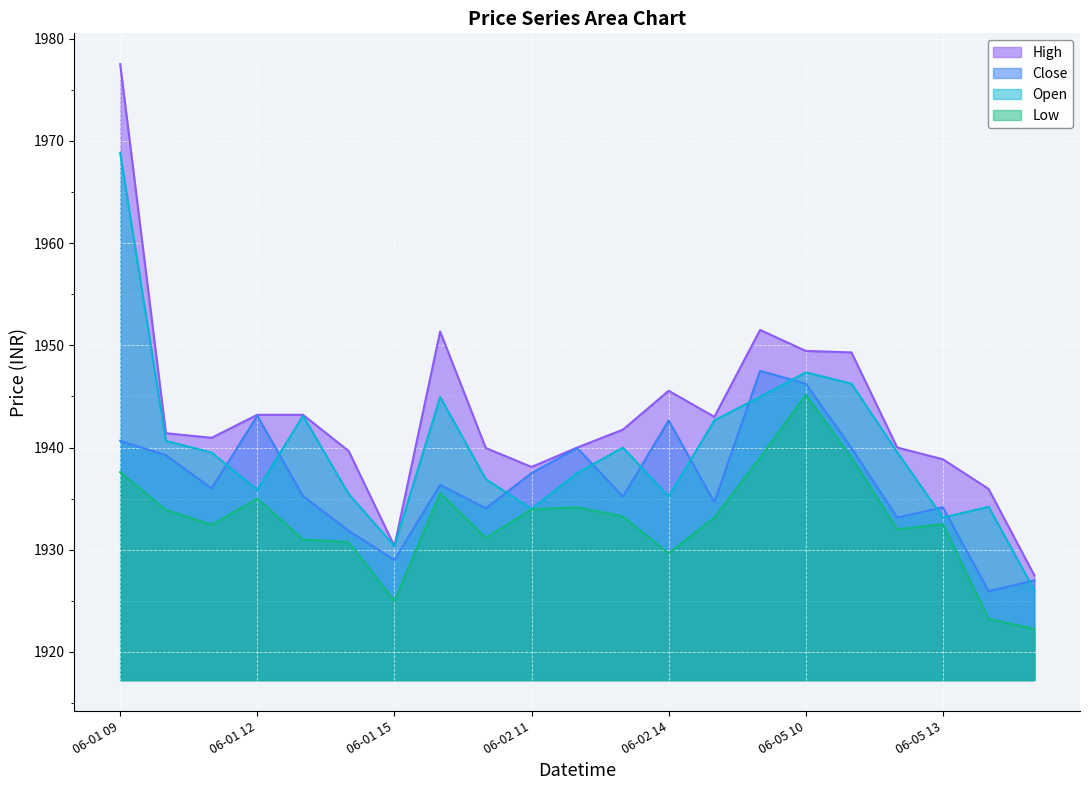

Is the value of Open at 06-05 14 greater than the value of Low at 06-01 13?

Yes